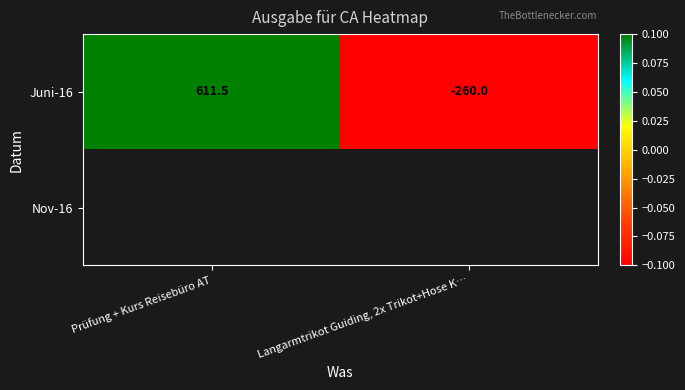

What is the average value of the Juni-16 series?

175.8